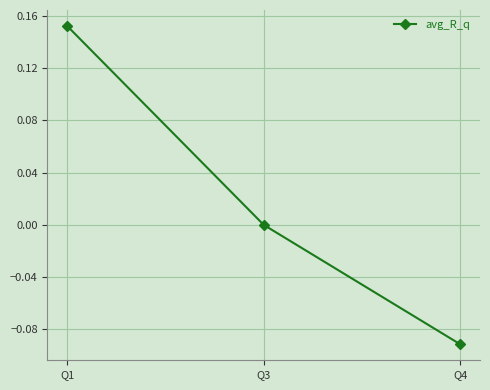

What is the change in value from Q1 to Q3?

-0.2